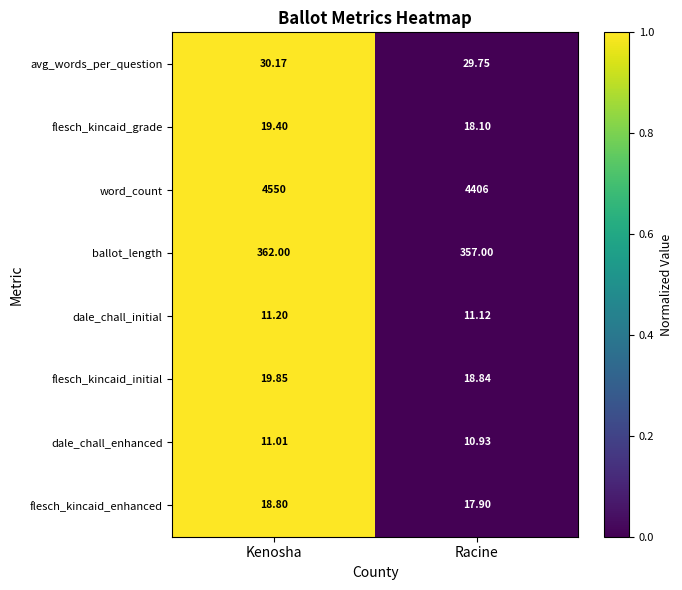

At which label is dale_chall_initial closest to 11?

Racine